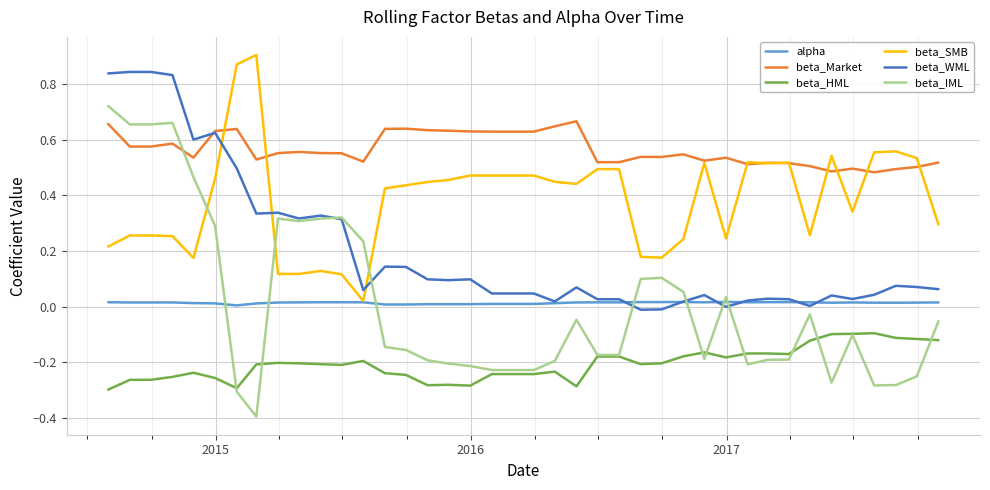

Which series has the largest total across all categories?

beta_Market